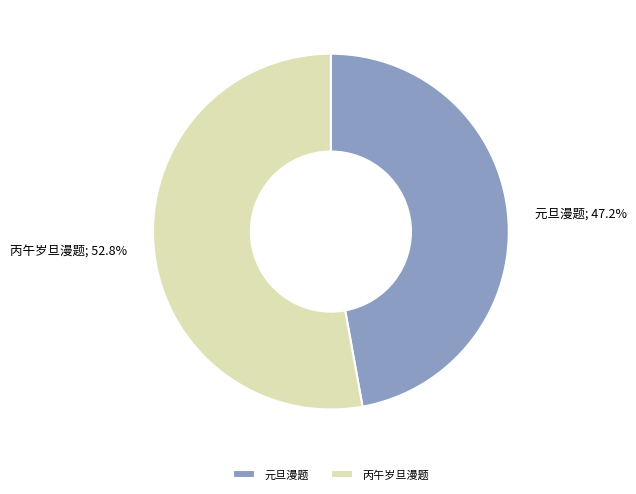

To the nearest percent, what is the difference between the largest and smallest slice percentages?

6%